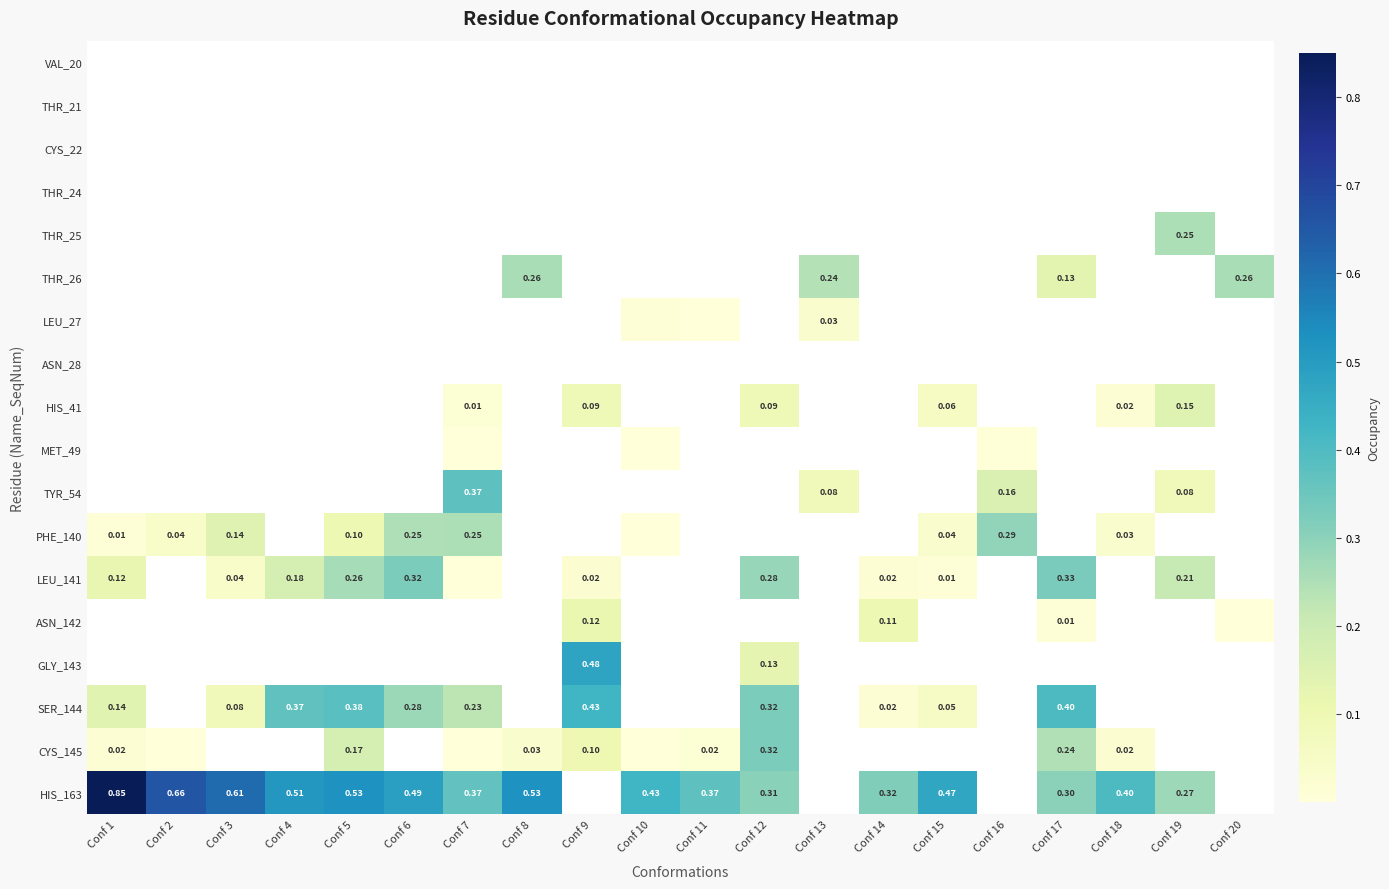

What is the difference between the second highest and minimum values in the HIS_41 series?

0.1